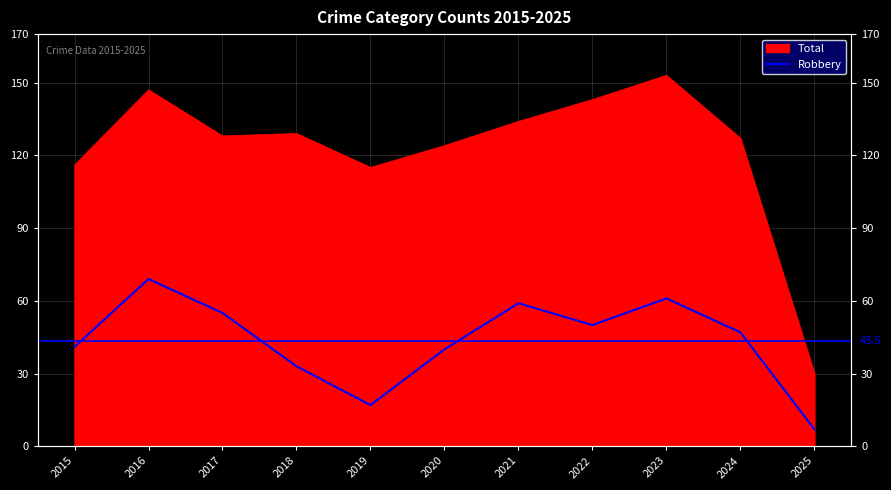

What is the average value?

44